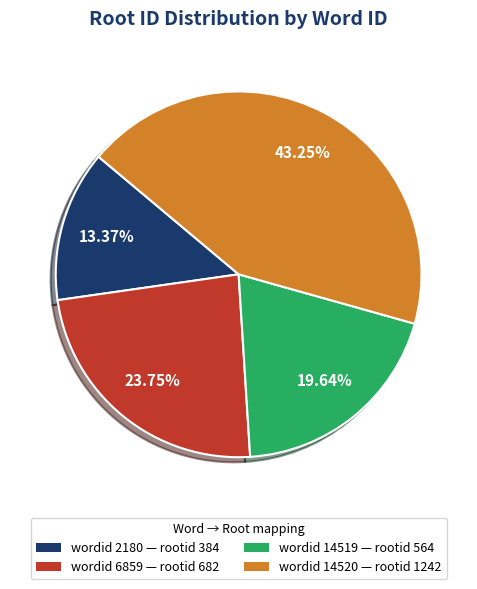

Which category has the smallest portion of the pie?

wordid 2180 — rootid 384